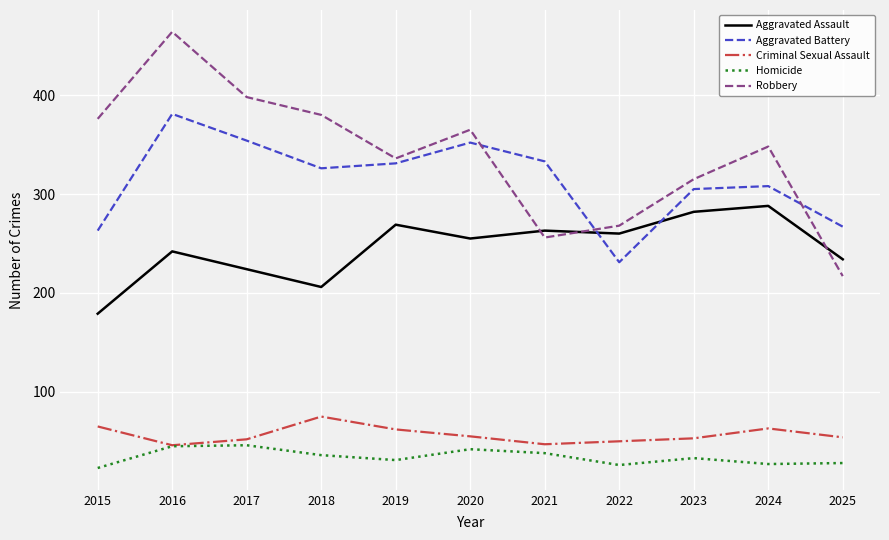

What value does the Robbery series have at 2023?

315